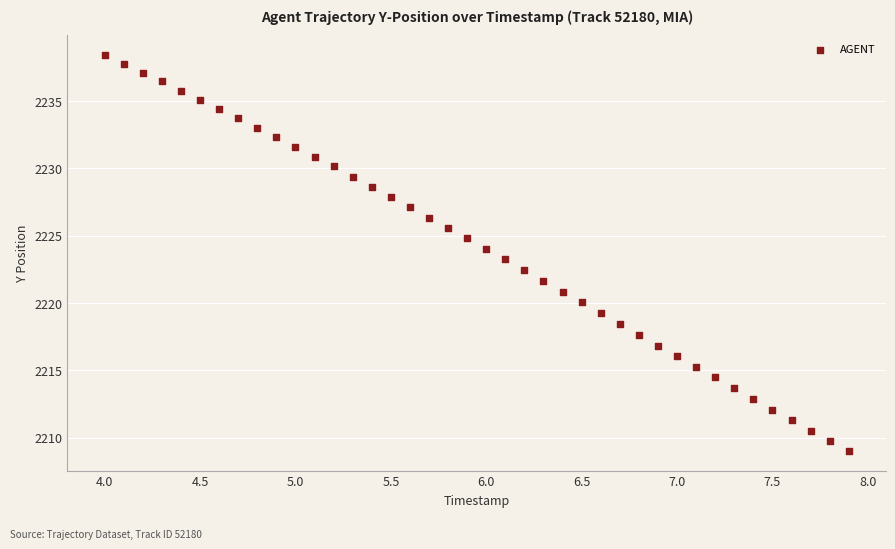

What is the range of Y values (max minus min)?

29.4